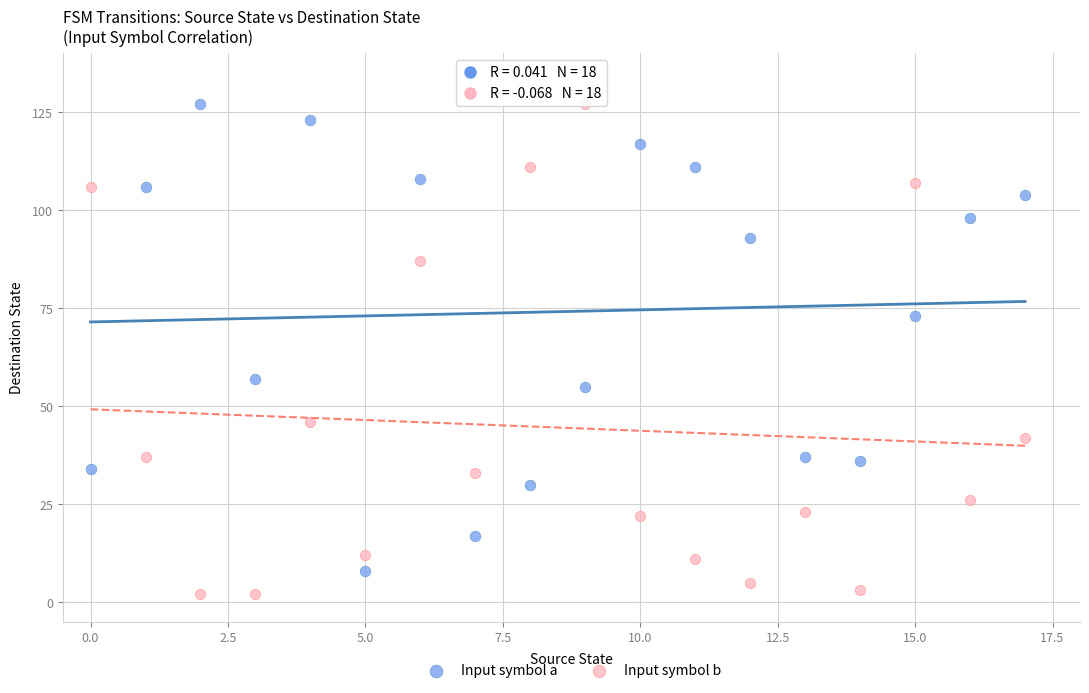

Which series contains the lowest Y value?

Input symbol b